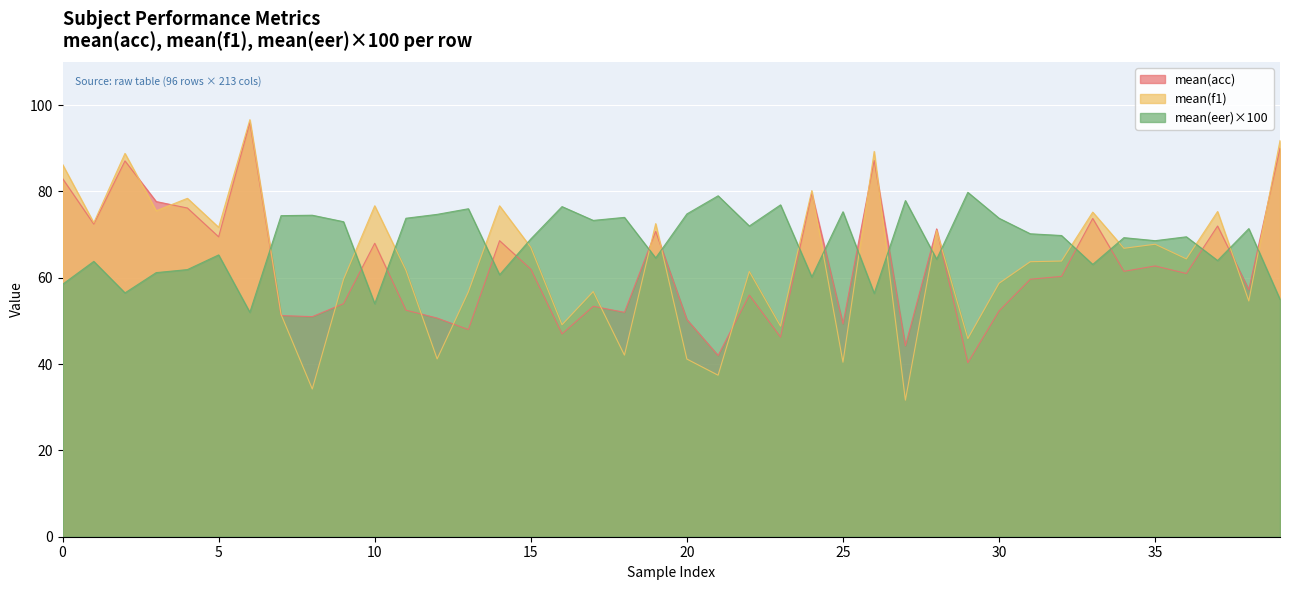

How many interior local valleys does the mean(f1) series have?

15